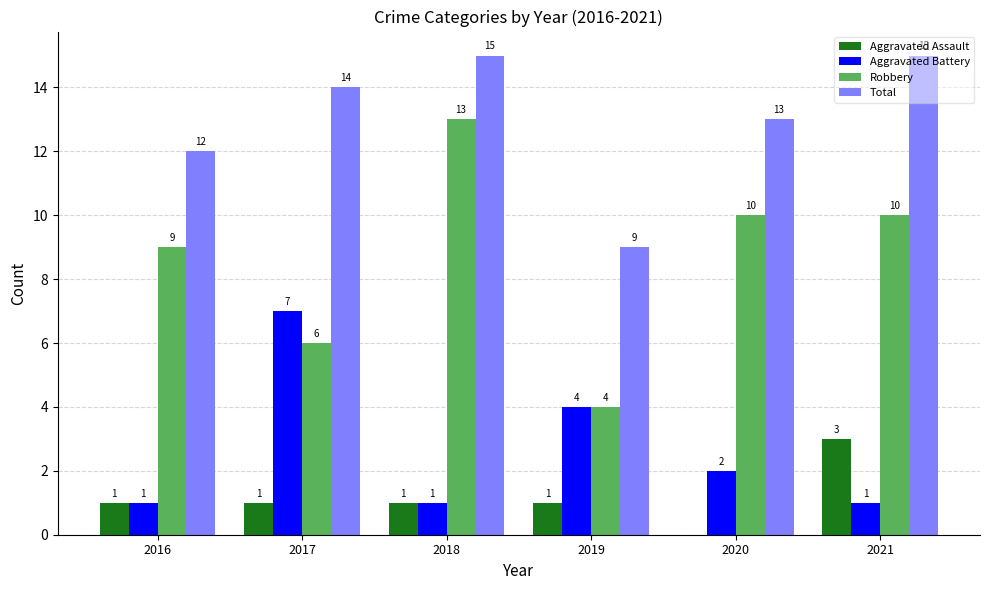

Reading left to right, what are all the values shown in this chart?

Aggravated Assault: 2016=1	2017=1	2018=1	2019=1	2020=0	2021=3
Aggravated Battery: 2016=1	2017=7	2018=1	2019=4	2020=2	2021=1
Robbery: 2016=9	2017=6	2018=13	2019=4	2020=10	2021=10
Total: 2016=12	2017=14	2018=15	2019=9	2020=13	2021=15